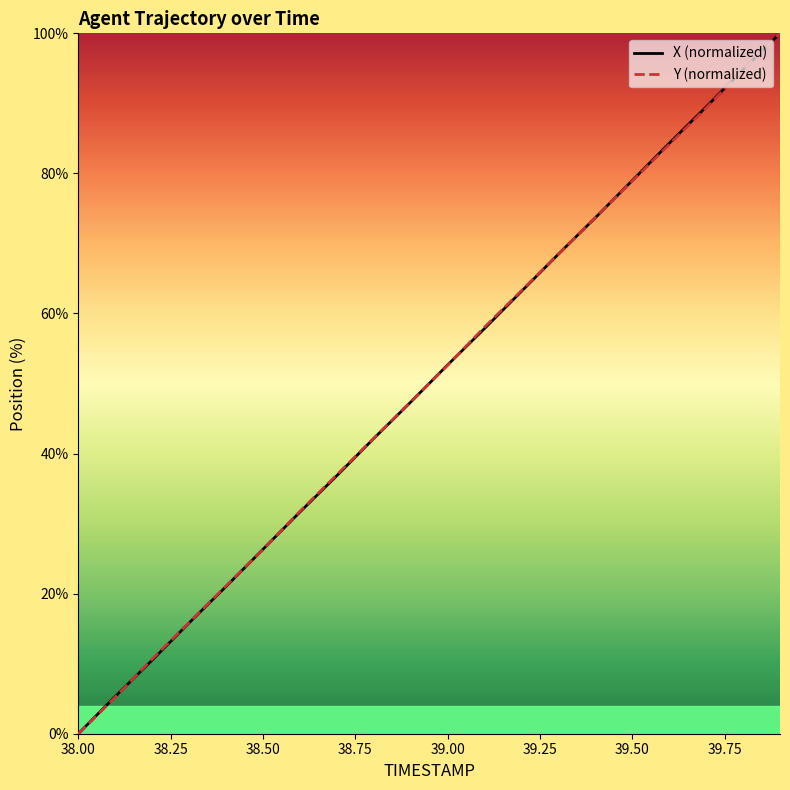

How many lines are shown in the chart?

2